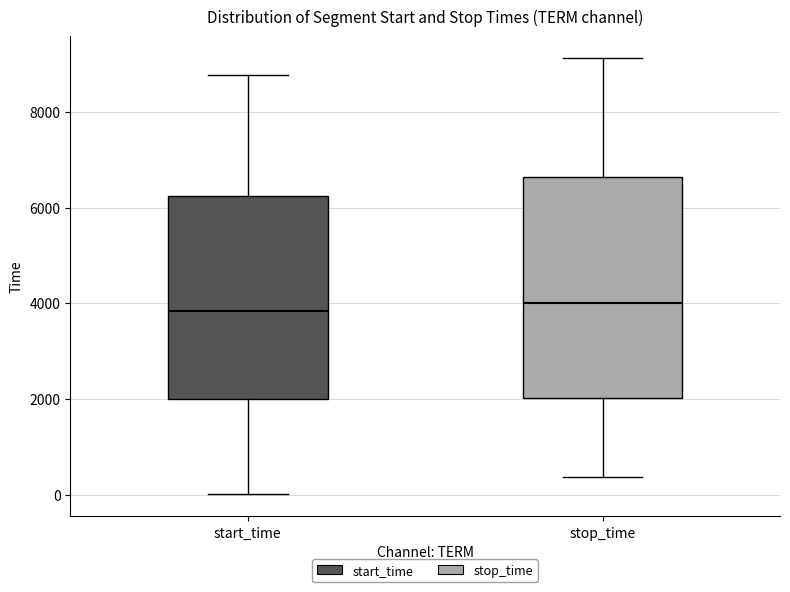

Reading left to right, transcribe this box plot: for each box, give where its median line is, the range the box spans, and where its two whiskers end, as read against the y-axis. The values are not printed on the chart, so give them approximately, as read against the axis.

start_time: median 3800, box 2000 to 6200, whiskers 0 to 8800
stop_time: median 4000, box 2000 to 6600, whiskers 400 to 9200